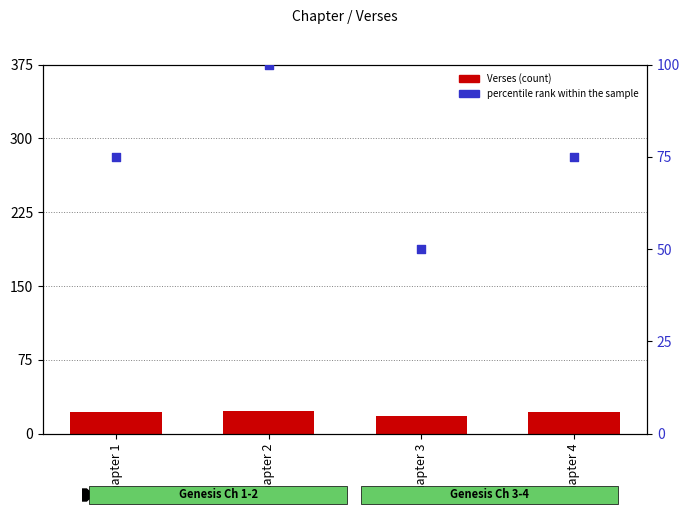

Which series reaches the maximum Y coordinate?

percentile rank within the sample